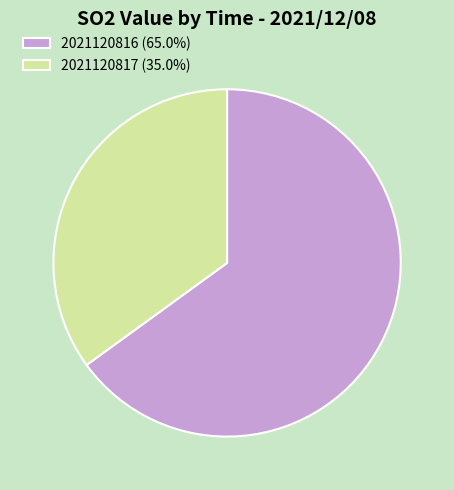

Combined, do 2021120817 (35.0%) and 2021120816 (65.0%) account for over 50%?

Yes